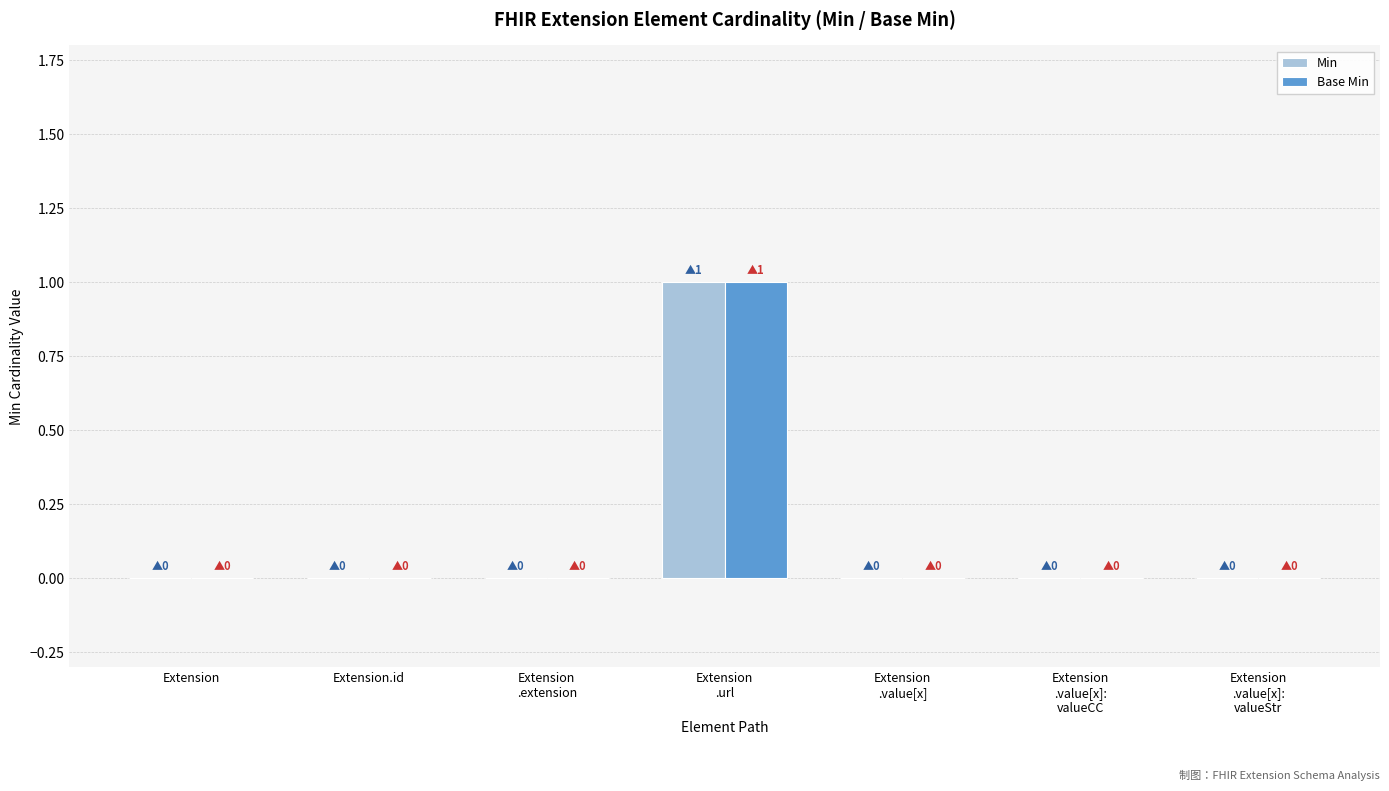

The Min series shows 0 at Extension.id. True or false?

True